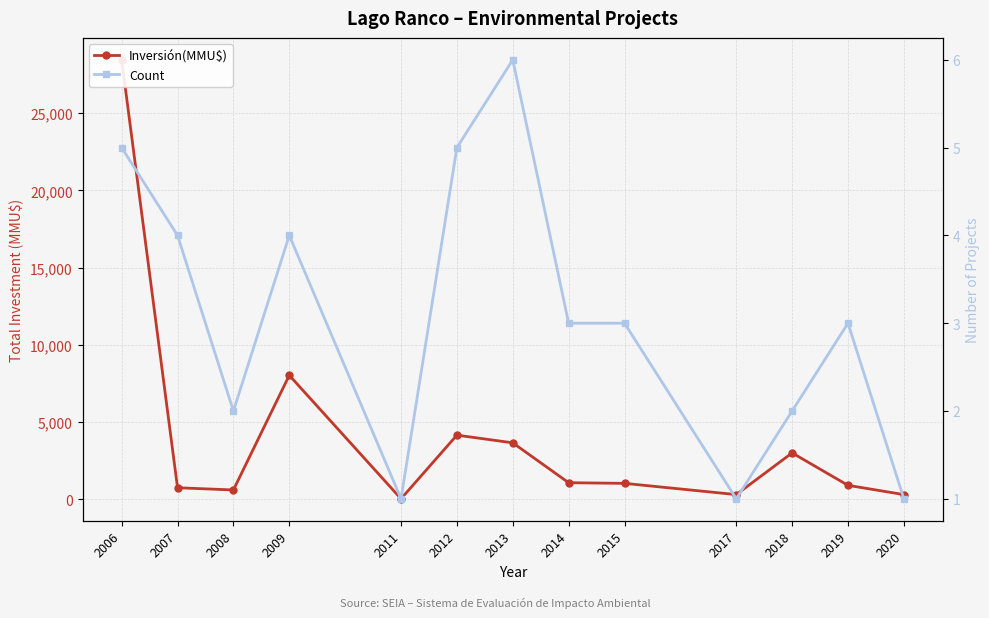

What is the difference between the maximum and second lowest values in the Inversión(MMU$) series?

28150